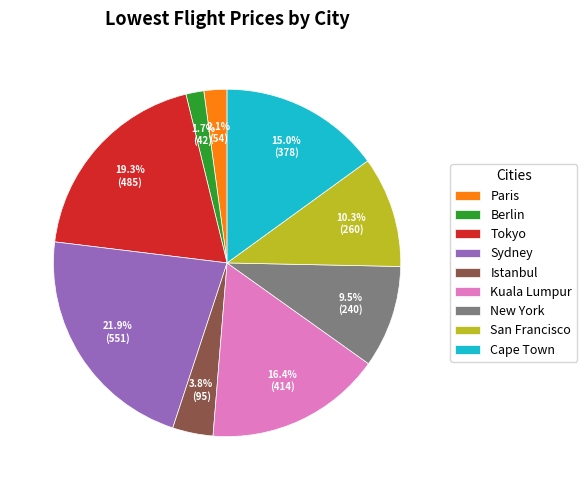

How much of the chart is everything except Cape Town?

85.0%